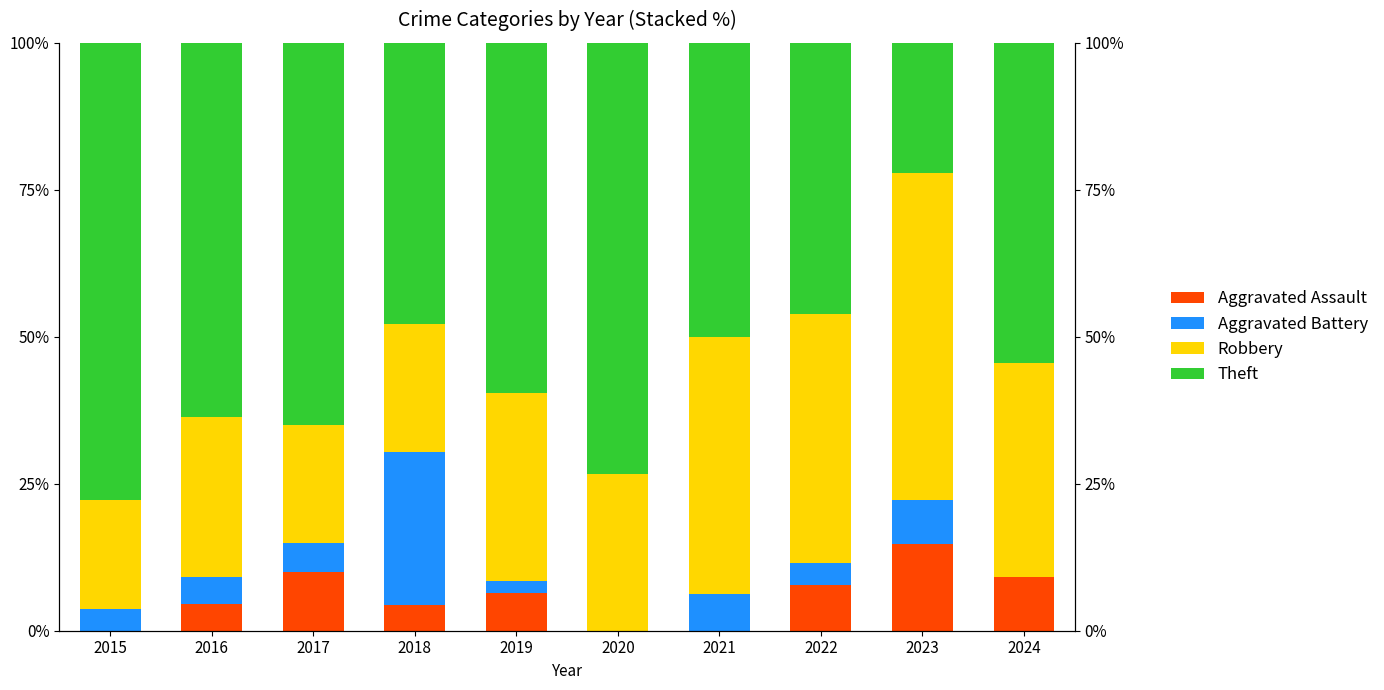

What is the value of the Robbery bar at the 5th from the left?

31.9